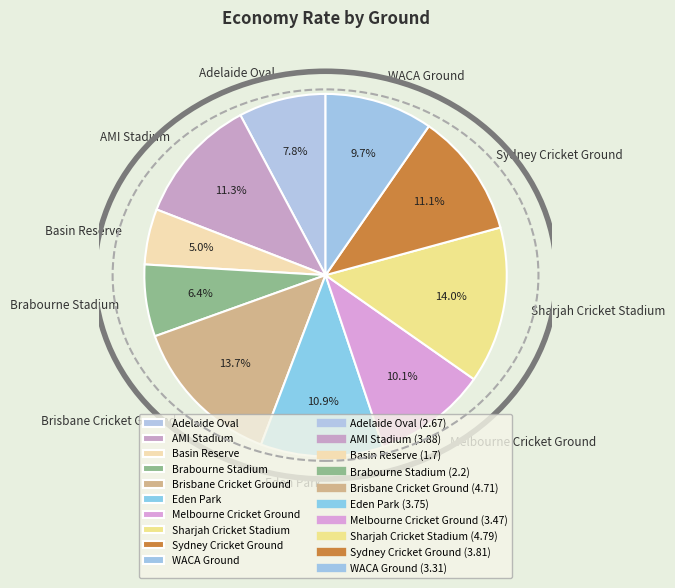

To the nearest percent, what is the difference between the largest and smallest slice percentages?

9%